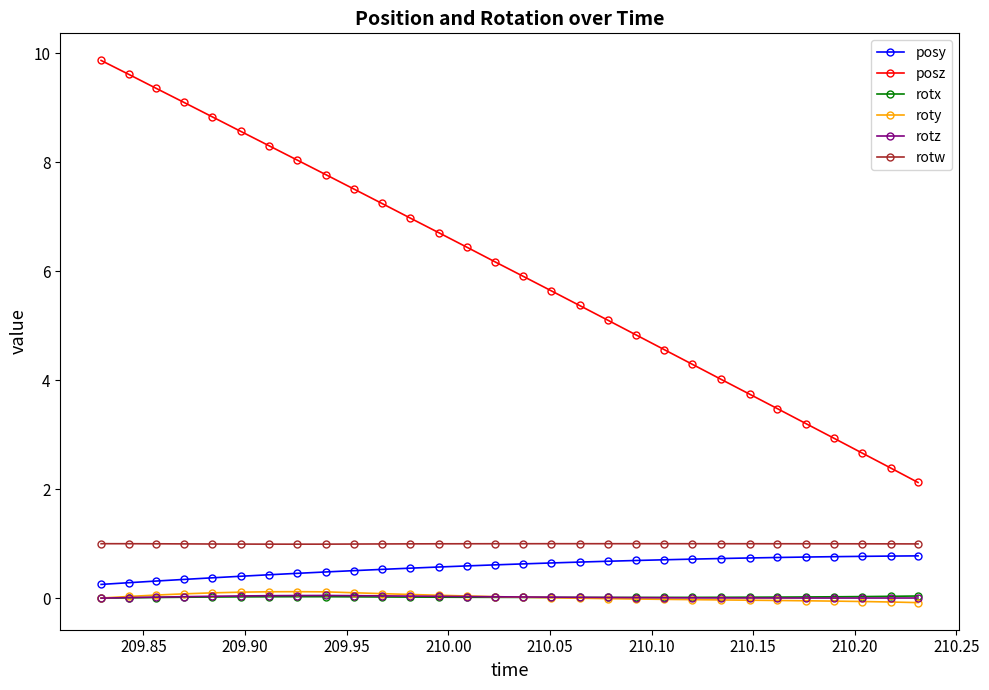

True or false: roty and posz cross at least once.

False